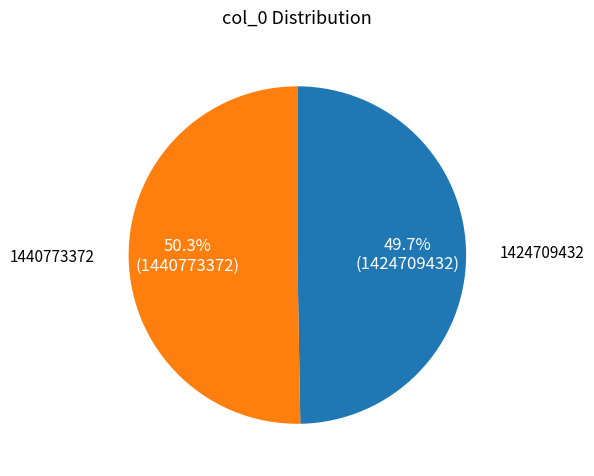

Is there any slice that represents more than half of the pie?

Yes